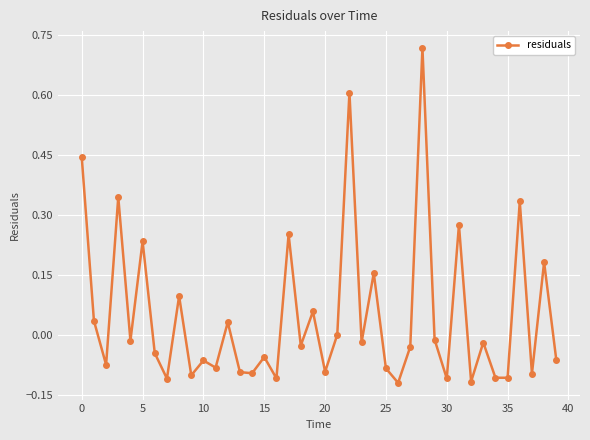

True or false: there are more than 1 points higher than both neighbors.

True